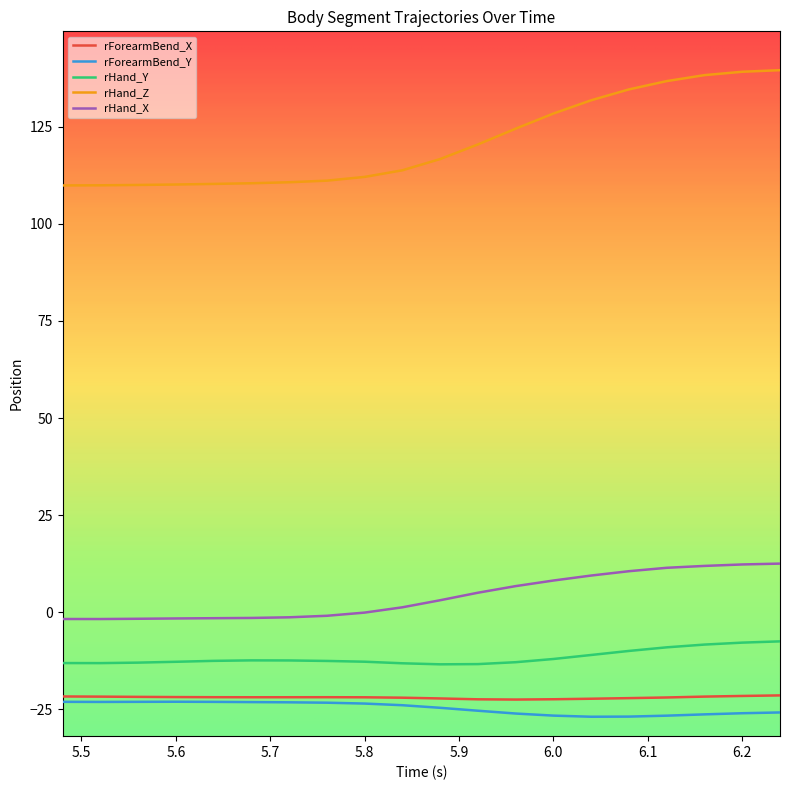

Which series has the largest total across all categories?

rHand_Z